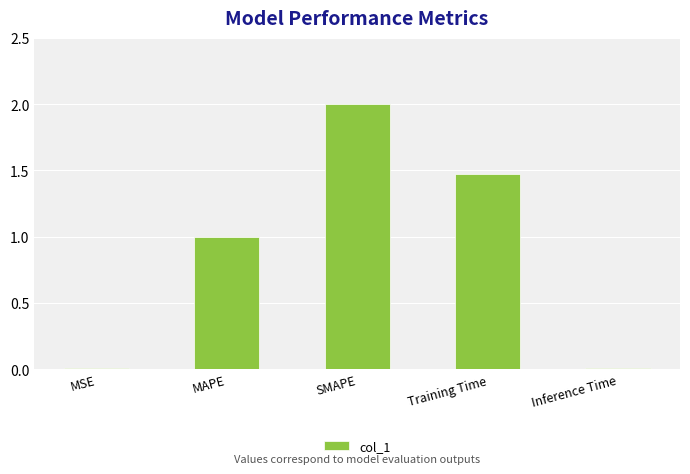

How many values are below 1?

2